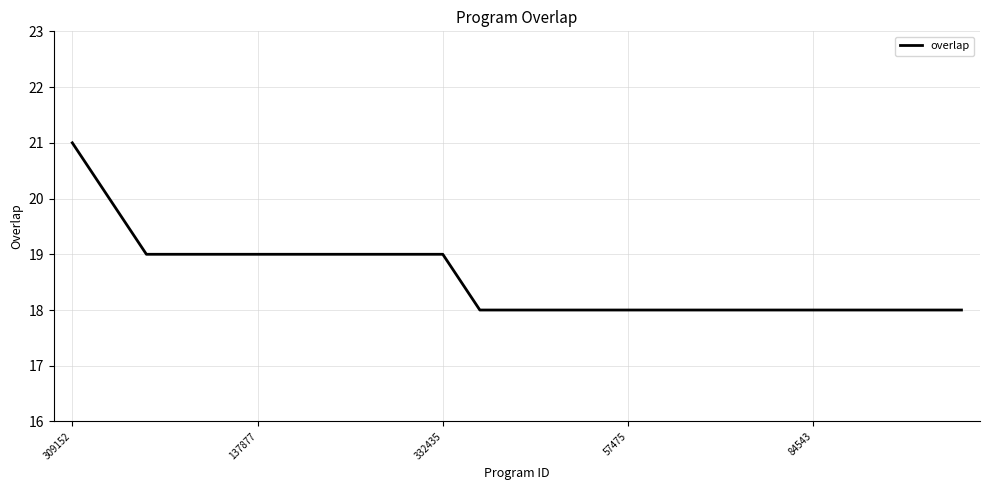

What is the difference between the second highest and minimum values?

2